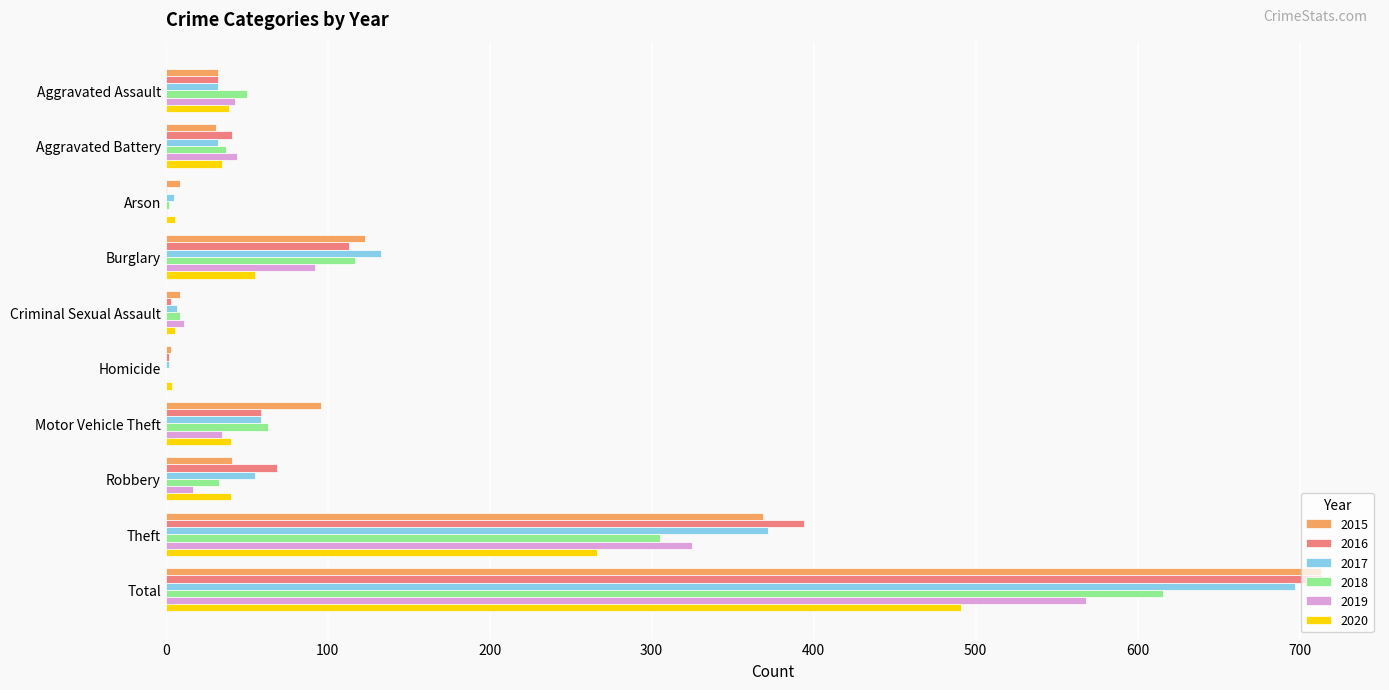

Which category has the highest value in the 2017 series?

Total